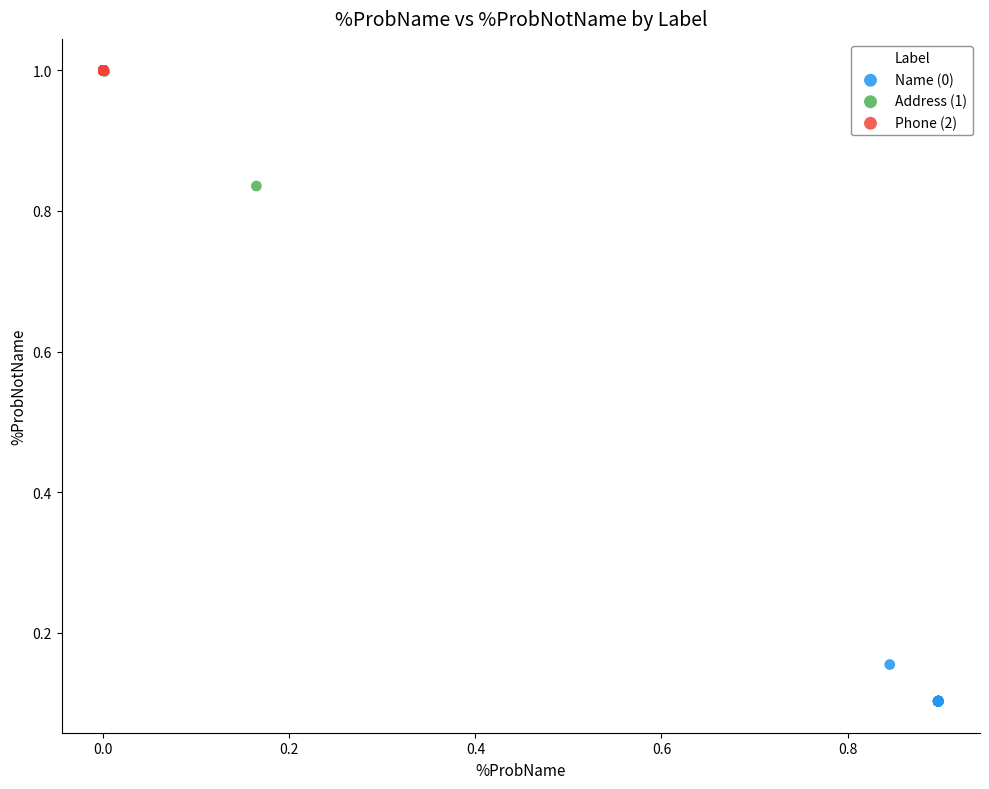

Which series reaches the minimum Y coordinate?

Name (0)